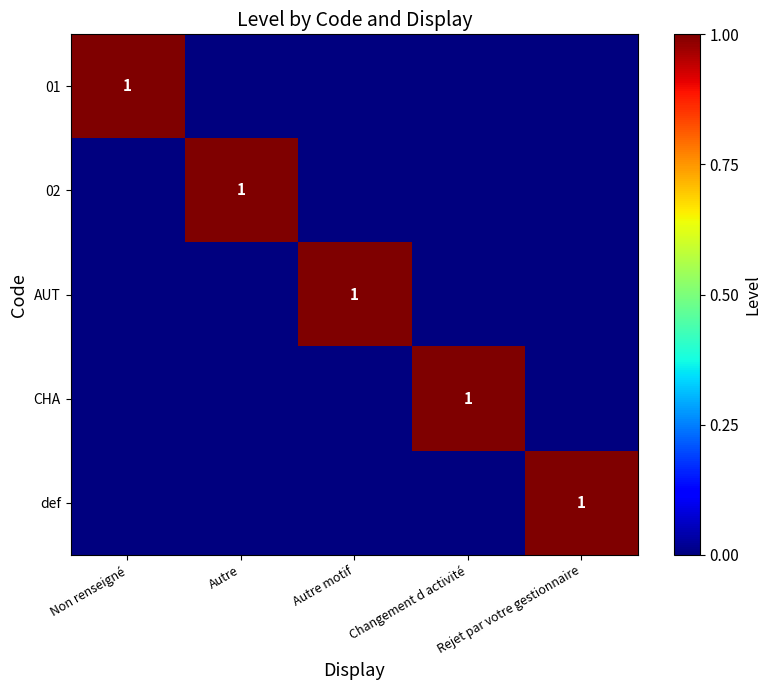

The def series shows 1 at Rejet par votre gestionnaire. True or false?

True